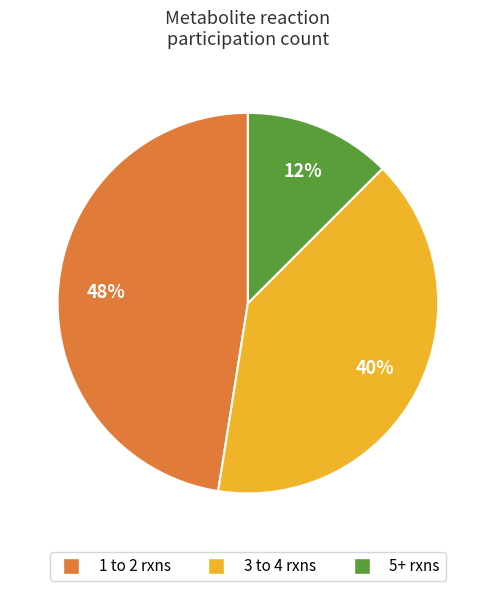

To the nearest percent, what is the average slice percentage?

33%